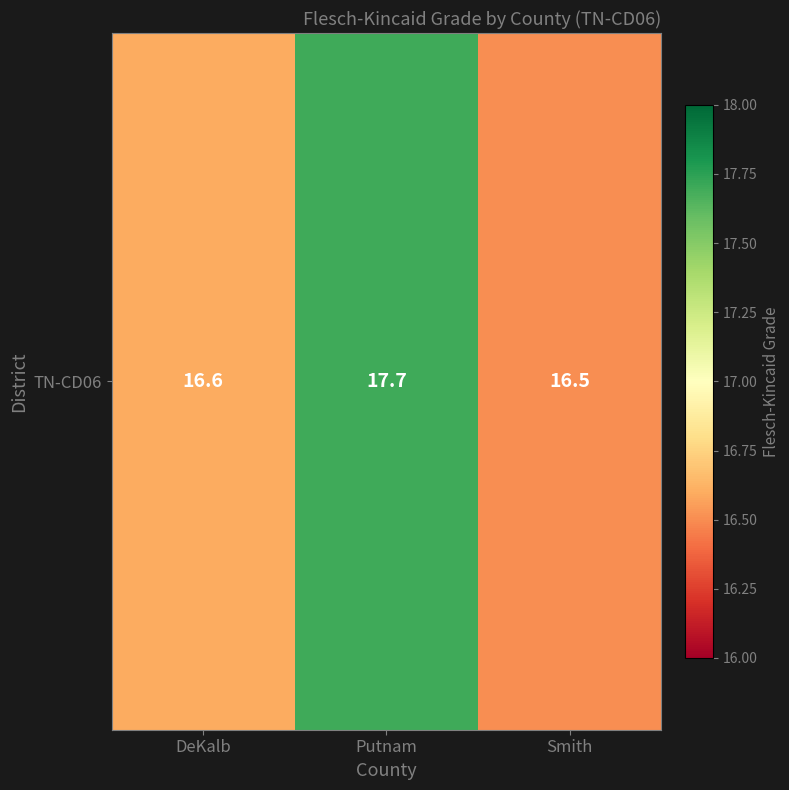

What is the change in value from Putnam to Smith?

-1.2